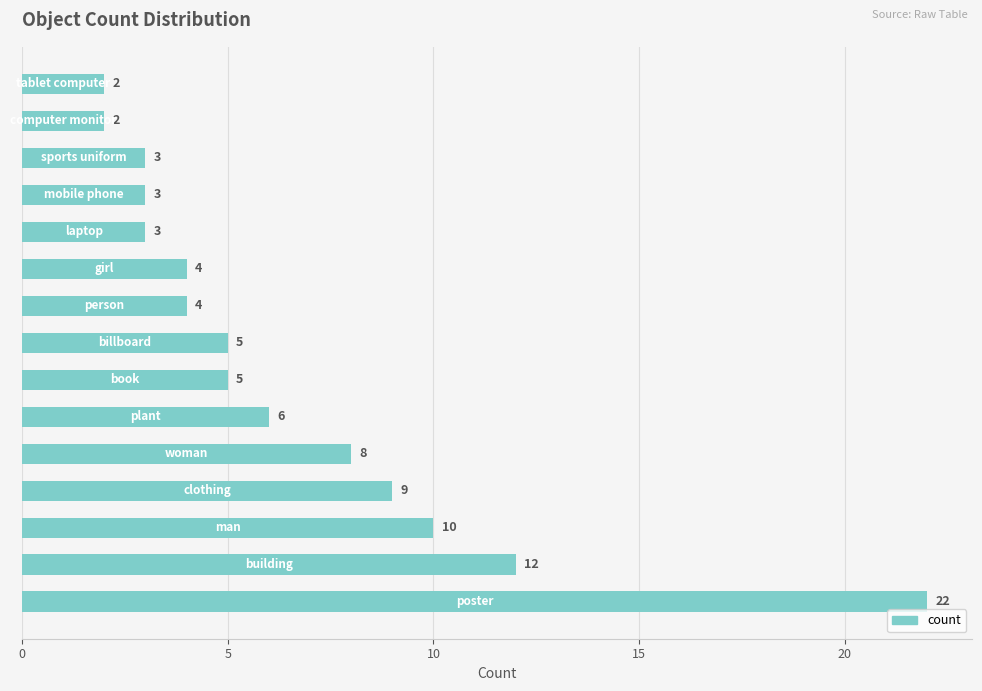

How many bars are there in total?

15